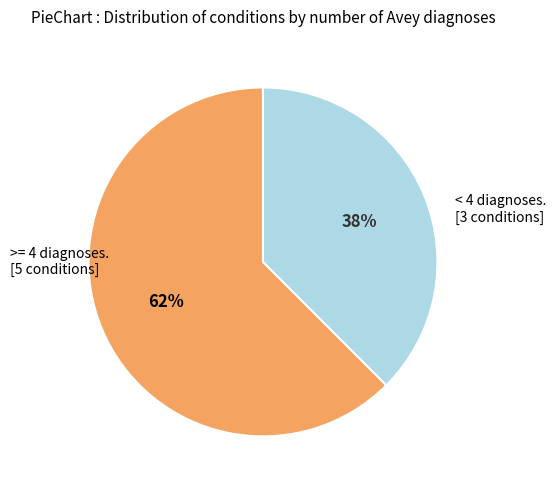

To the nearest percent, what is the average slice percentage?

50%